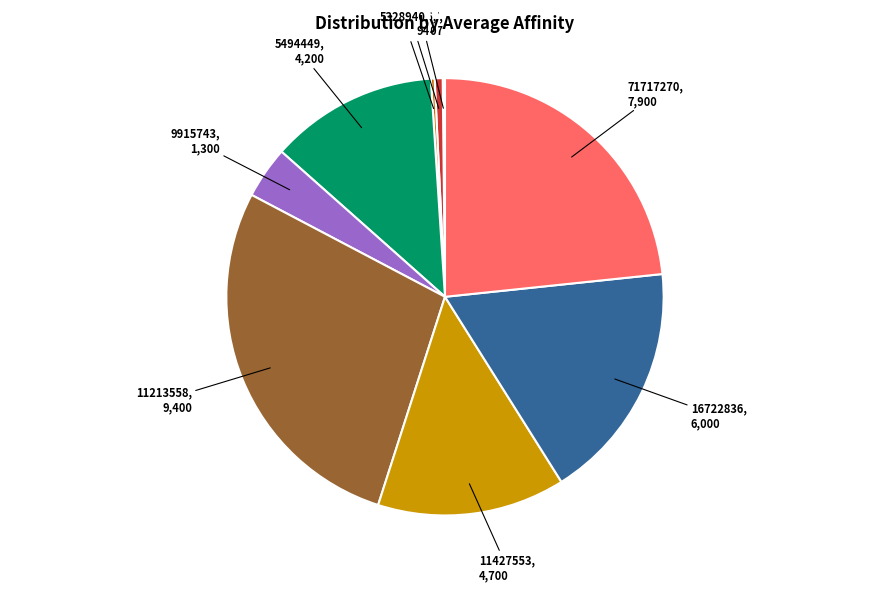

Is there a majority slice in this chart?

No